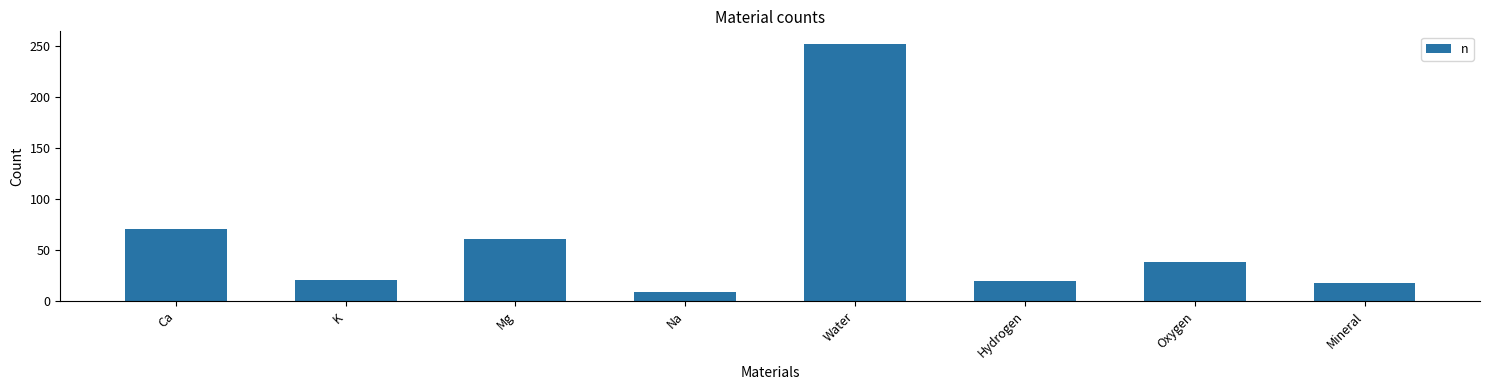

What is the difference between the maximum and second lowest values?

234